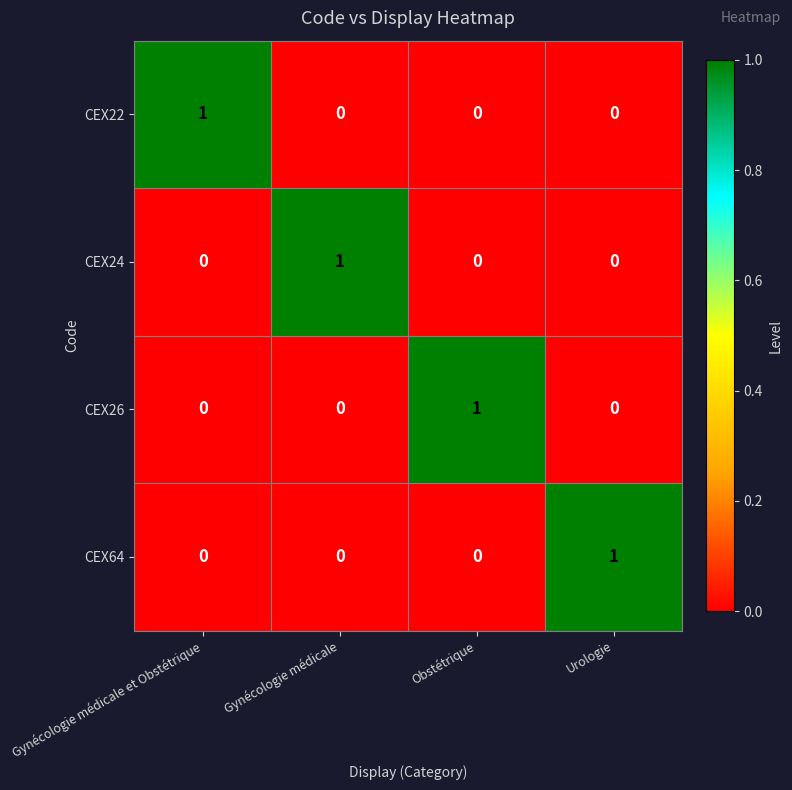

The CEX26 series shows 1 at Obstétrique. True or false?

True